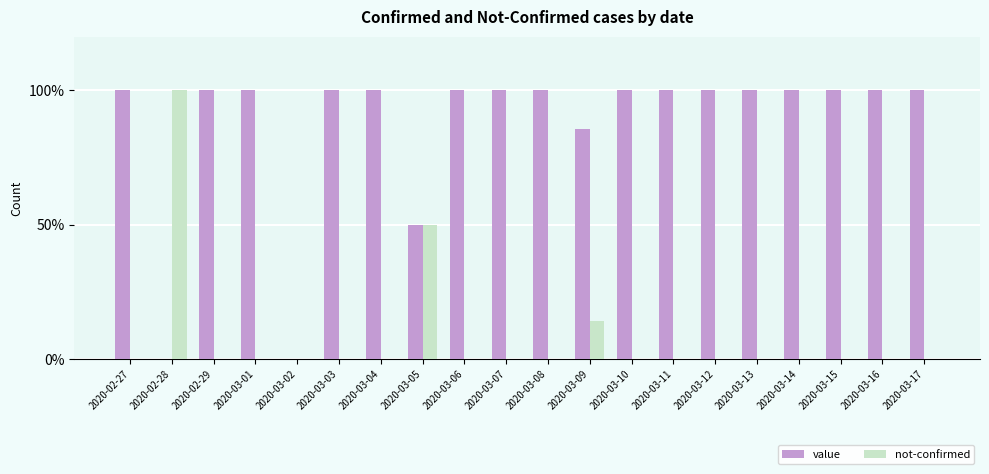

How many groups of bars are there?

20